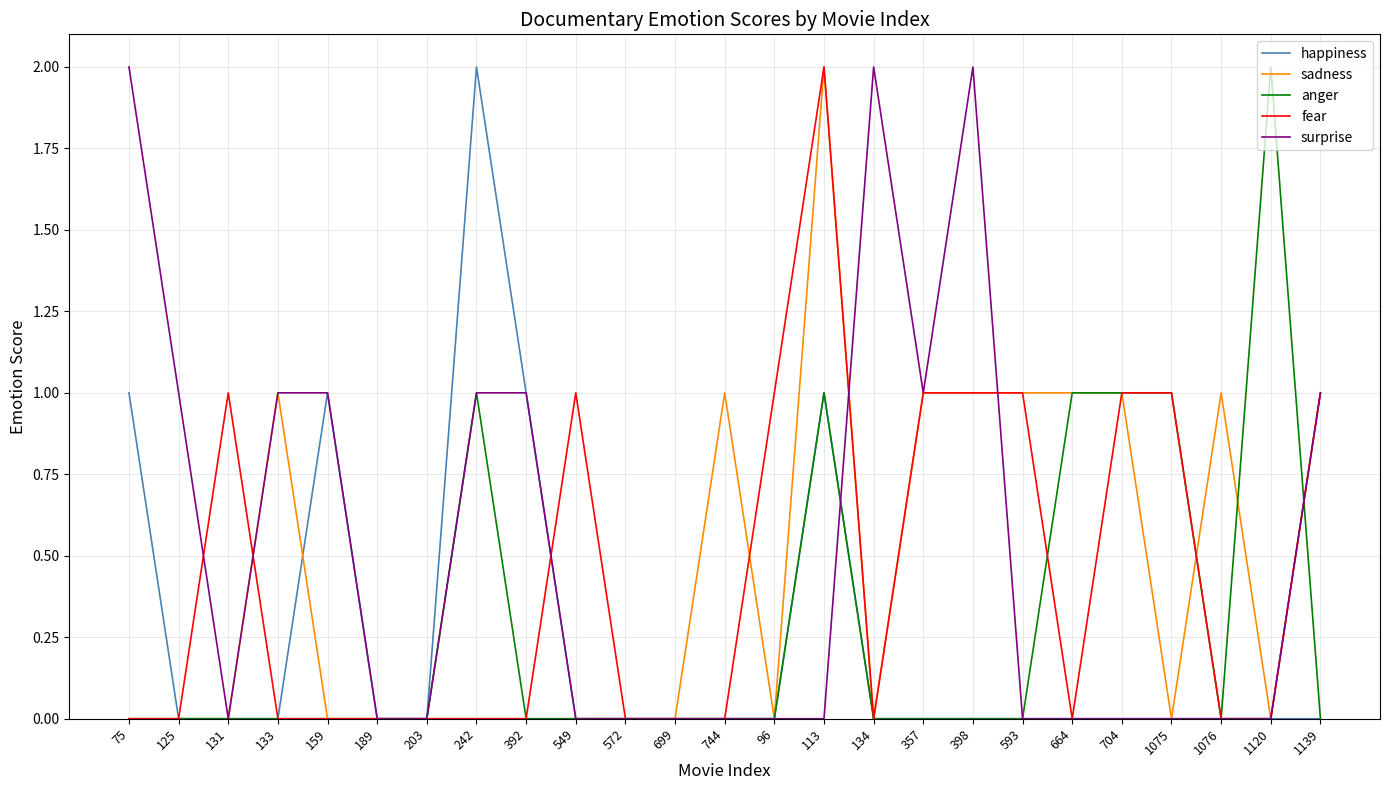

True or false: happiness has a value of 1 at 159.

True